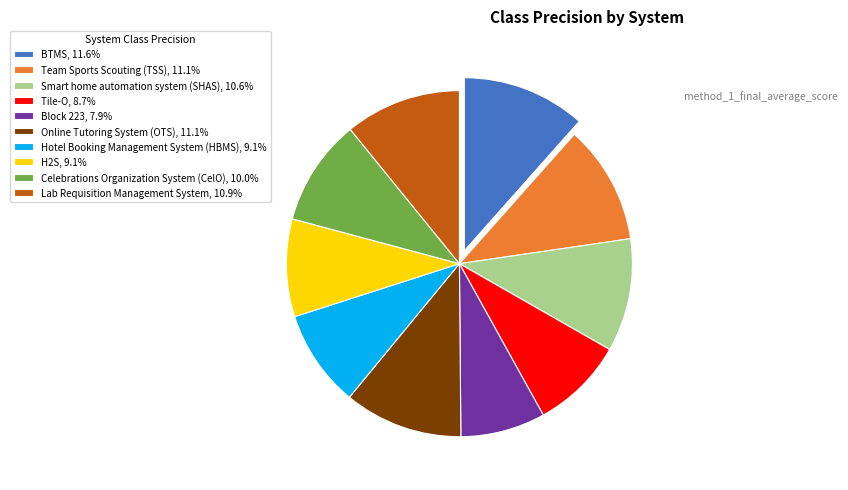

Combined, do Celebrations Organization System (CelO), 10.0% and Lab Requisition Management System, 10.9% account for over 50%?

No